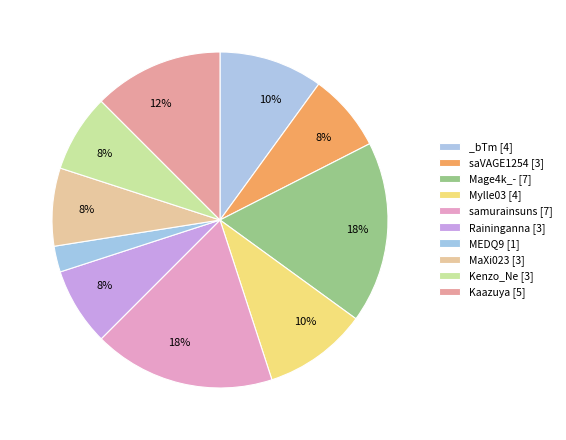

What percentage do Kaazuya and samurainsuns together represent?

30.0%